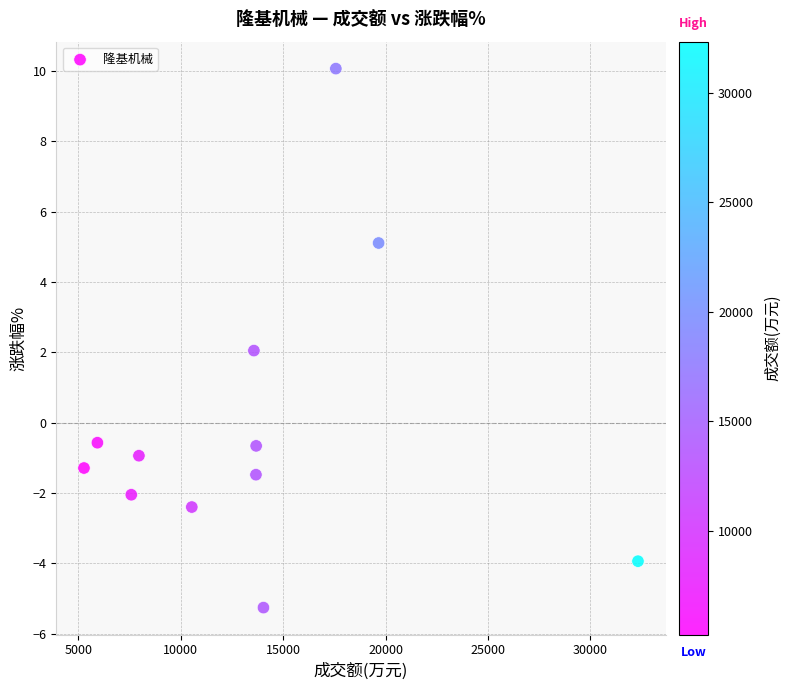

What is the range of X values (max minus min)?

27054.0